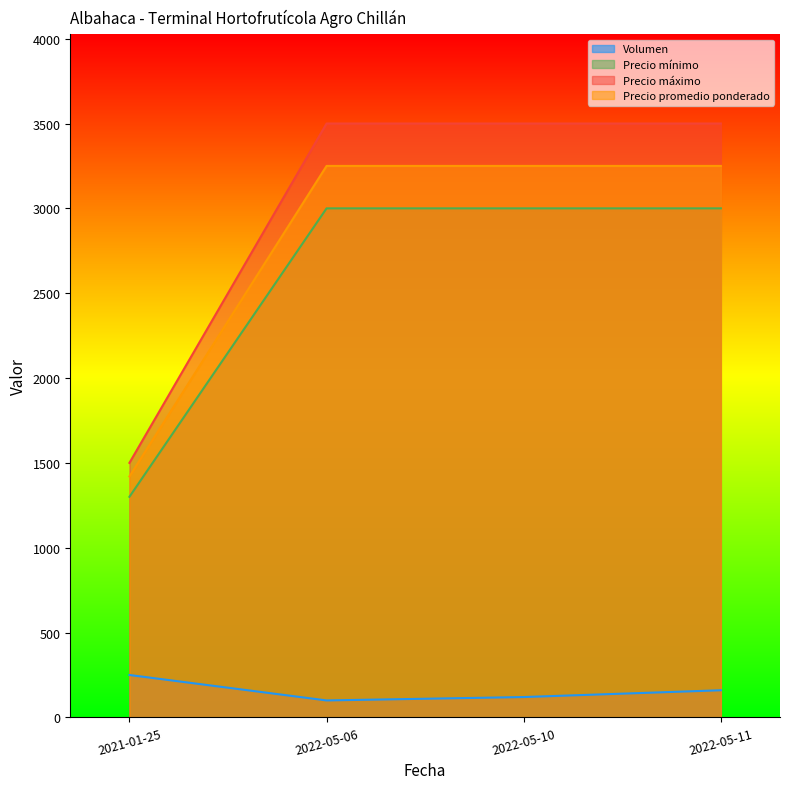

Reading left to right, transcribe all the data shown in this chart.

Volumen: 2021-01-25=250	2022-05-06=100	2022-05-10=120	2022-05-11=160
Precio mínimo: 2021-01-25=1300	2022-05-06=3000	2022-05-10=3000	2022-05-11=3000
Precio máximo: 2021-01-25=1500	2022-05-06=3500	2022-05-10=3500	2022-05-11=3500
Precio promedio ponderado: 2021-01-25=1420	2022-05-06=3250	2022-05-10=3250	2022-05-11=3250